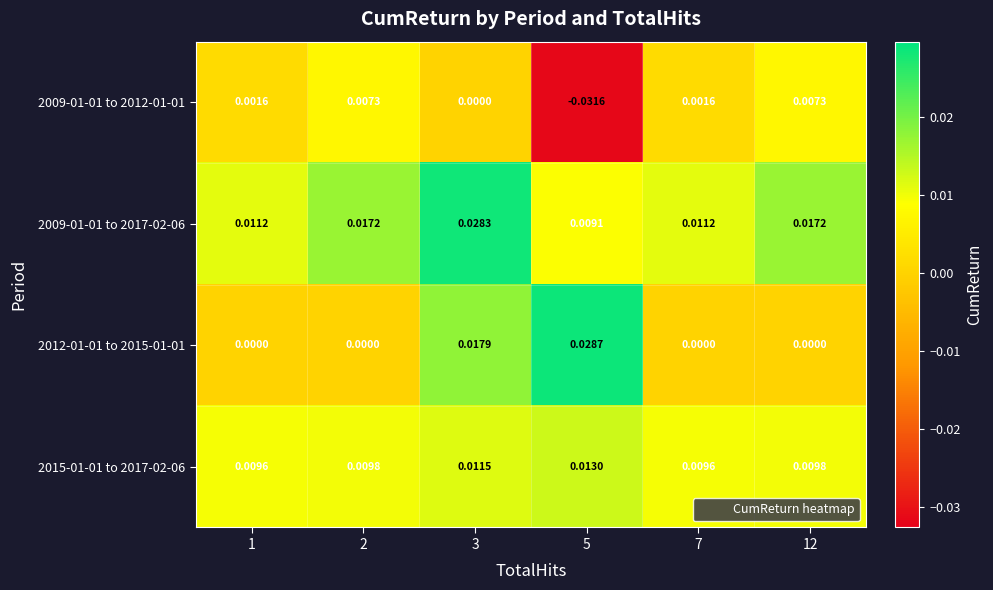

Is the value of 2015-01-01 to 2017-02-06 at 5 greater than the value of 2012-01-01 to 2015-01-01 at 7?

Yes